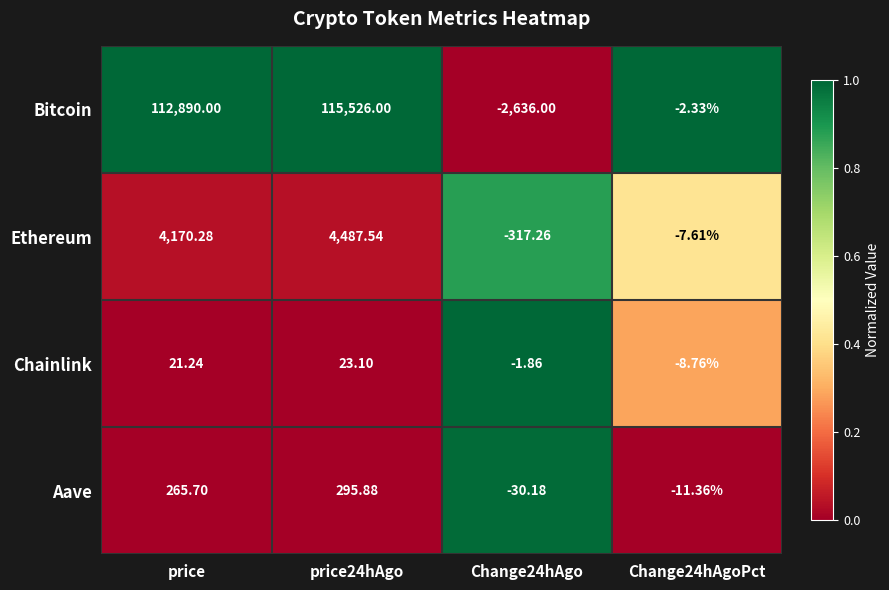

Between price24hAgo and Change24hAgo, which series saw the biggest shift?

Bitcoin